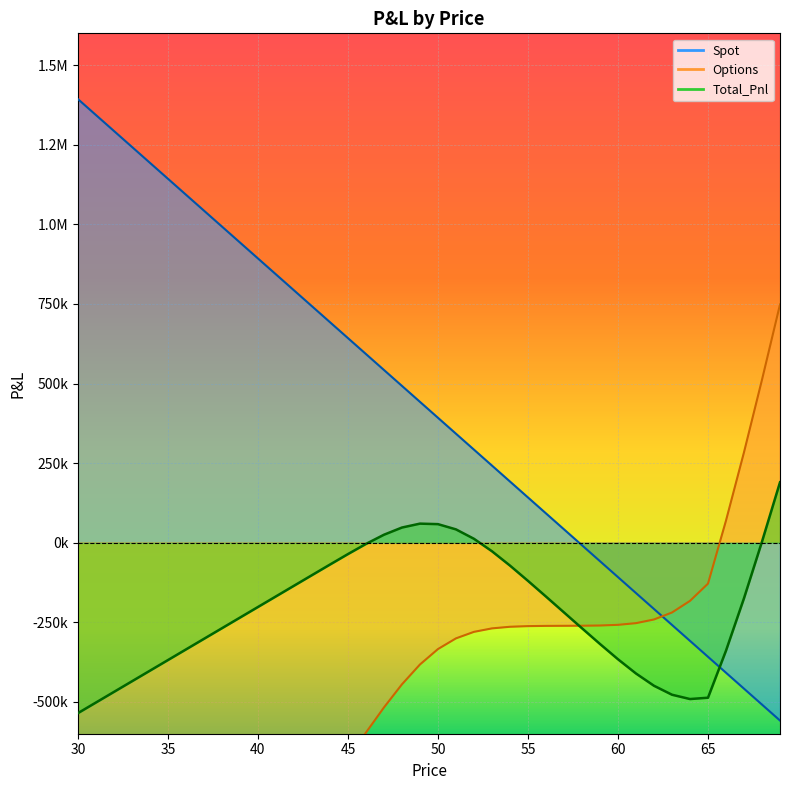

Reading left to right, list all the values displayed in this chart.

Spot: 30=1393514.5	31=1343460.1	32=1293405.7	33=1243351.3	34=1193296.9	35=1143242.5	36=1093188.1	37=1043133.7	38=993079.3	39=943024.9	40=892970.5	41=842916.1	42=792861.7	43=742807.3	44=692752.9	45=642698.5	46=592644.1	47=542589.7	48=492535.3	49=442480.9	50=392426.5	51=342372.1	52=292317.7	53=242263.3	54=192208.9	55=142154.5	56=92100.1	57=42045.7	58=-8008.7	59=-58063.1	60=-108117.5	61=-158171.9	62=-208226.3	63=-258280.7	64=-308335.1	65=-358389.5	66=-408443.9	67=-458498.3	68=-508552.7	69=-558607.1
Options: 30=-1928922.8	31=-1845524.2	32=-1762125.5	33=-1678726.9	34=-1595328.2	35=-1511929.6	36=-1428530.9	37=-1345132.3	38=-1261733.6	39=-1178335.0	40=-1094936.3	41=-1011537.8	42=-928140.4	43=-844753.5	44=-761432.6	45=-678422.0	46=-596507.8	47=-517563.0	48=-444872.5	49=-382578.7	50=-334105.4	51=-300507.5	52=-280024.4	53=-269115.3	54=-264051.9	55=-262001.8	56=-261268.8	57=-260999.6	58=-260746.0	59=-260041.5	60=-257964.2	61=-252678.2	62=-241129.2	63=-219229.2	64=-182728.0	65=-128527.9	66=69349.6	67=284064.9	68=511956.8	69=748393.4
Total_Pnl: 30=-535408.3	31=-502064.1	32=-468719.8	33=-435375.6	34=-402031.3	35=-368687.1	36=-335342.8	37=-301998.6	38=-268654.3	39=-235310.1	40=-201965.8	41=-168621.7	42=-135278.7	43=-101946.2	44=-68679.7	45=-35723.5	46=-3863.7	47=25026.7	48=47662.8	49=59902.2	50=58321.1	51=41864.6	52=12293.3	53=-26852.0	54=-71843.0	55=-119847.3	56=-169168.7	57=-218953.9	58=-268754.7	59=-318104.6	60=-366081.7	61=-410850.1	62=-449355.6	63=-477509.9	64=-491063.1	65=-486917.4	66=-339094.3	67=-174433.4	68=3404.1	69=189786.3